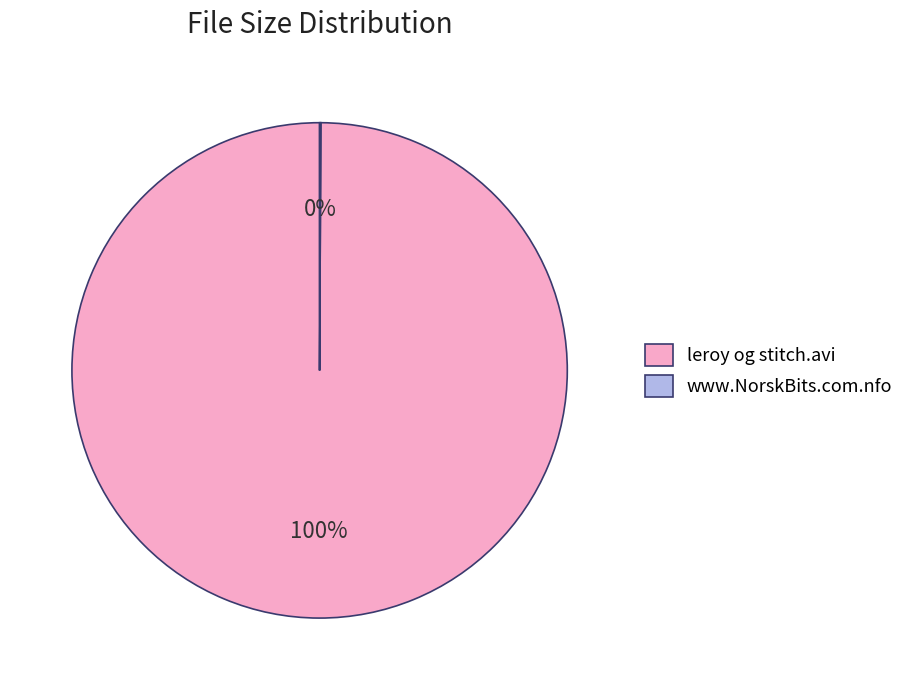

True or false: leroy og stitch.avi accounts for 100% of the total.

True